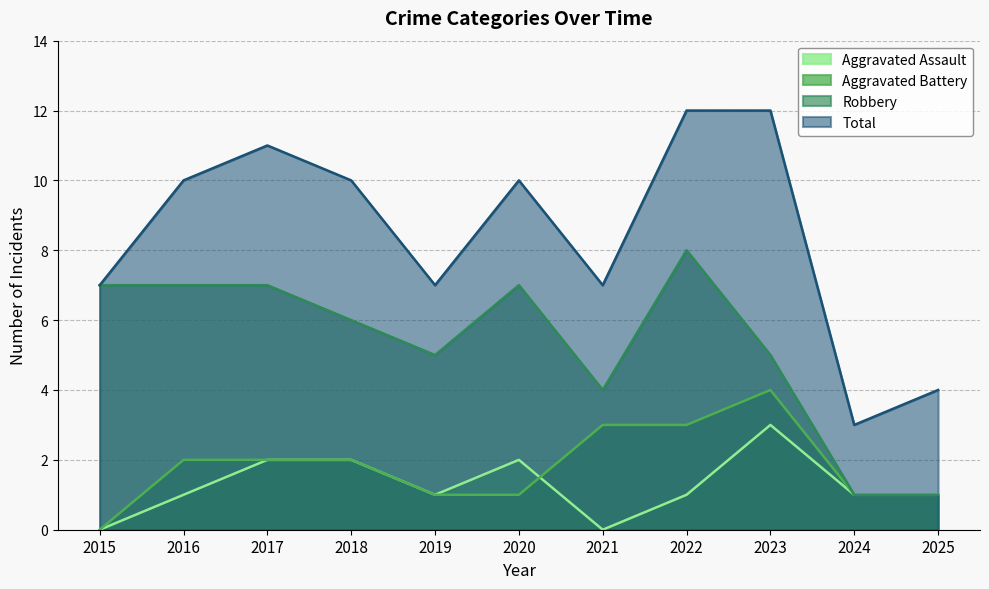

Between 2019 and 2023, which series saw the biggest shift?

Total